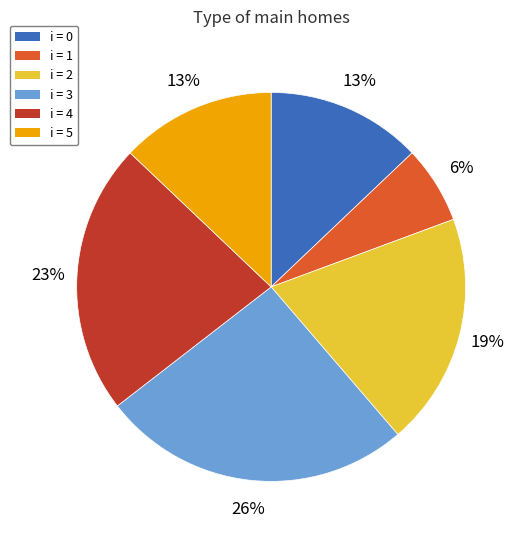

To the nearest percent, what is the average slice percentage?

17%